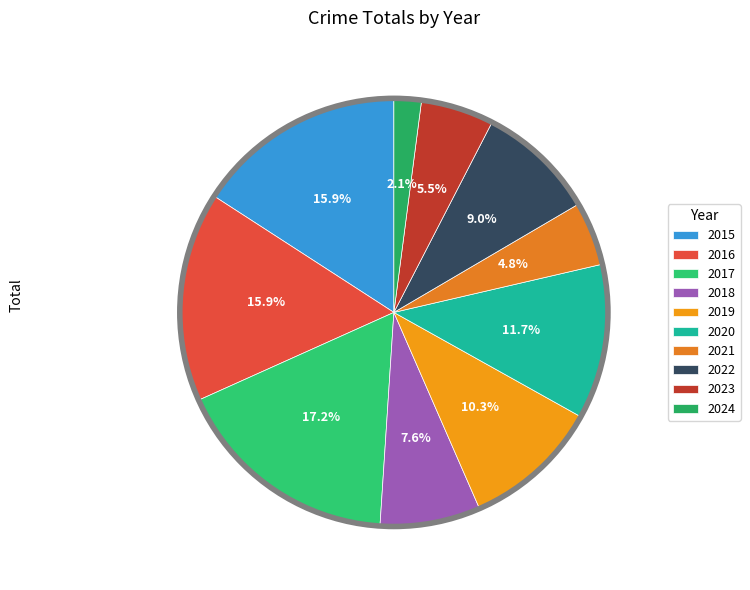

Approximately how many times larger is the value at 2019 compared to 2021?

2.1